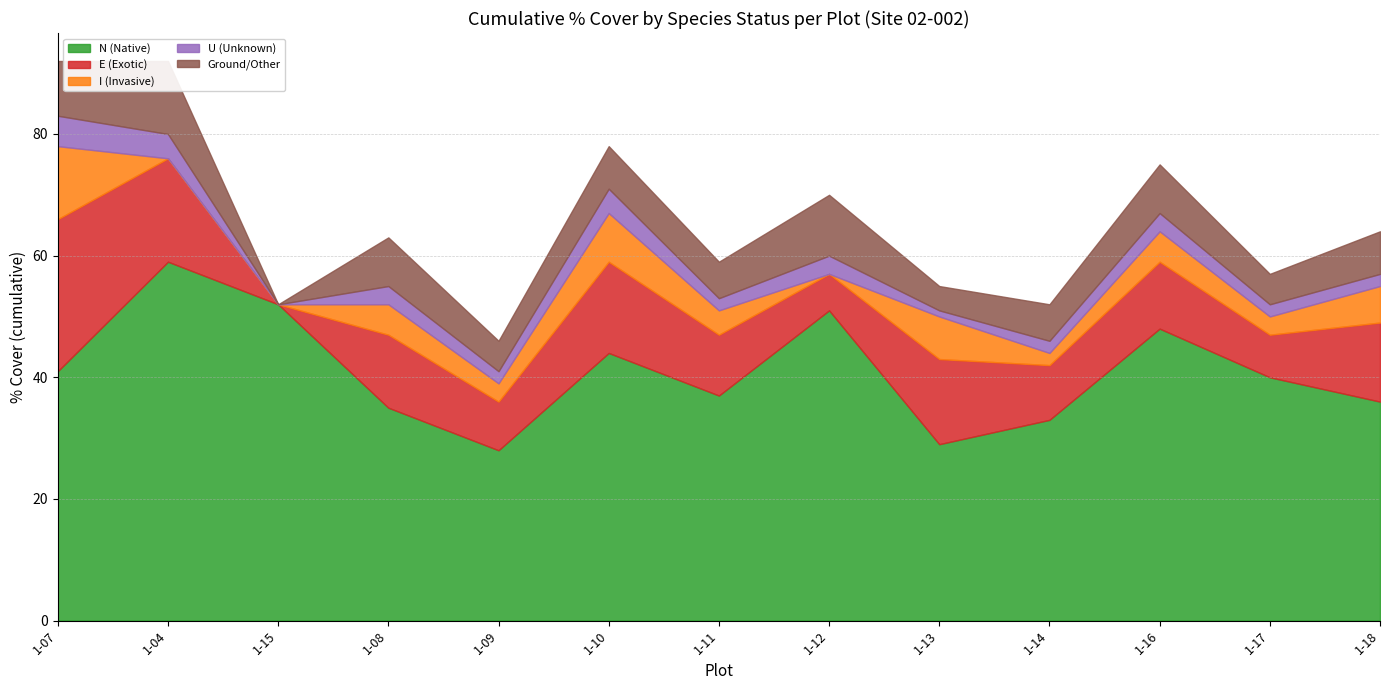

List the series in order of their peak value, highest first.

N (Native), E (Exotic), I (Invasive), Ground/Other, U (Unknown)